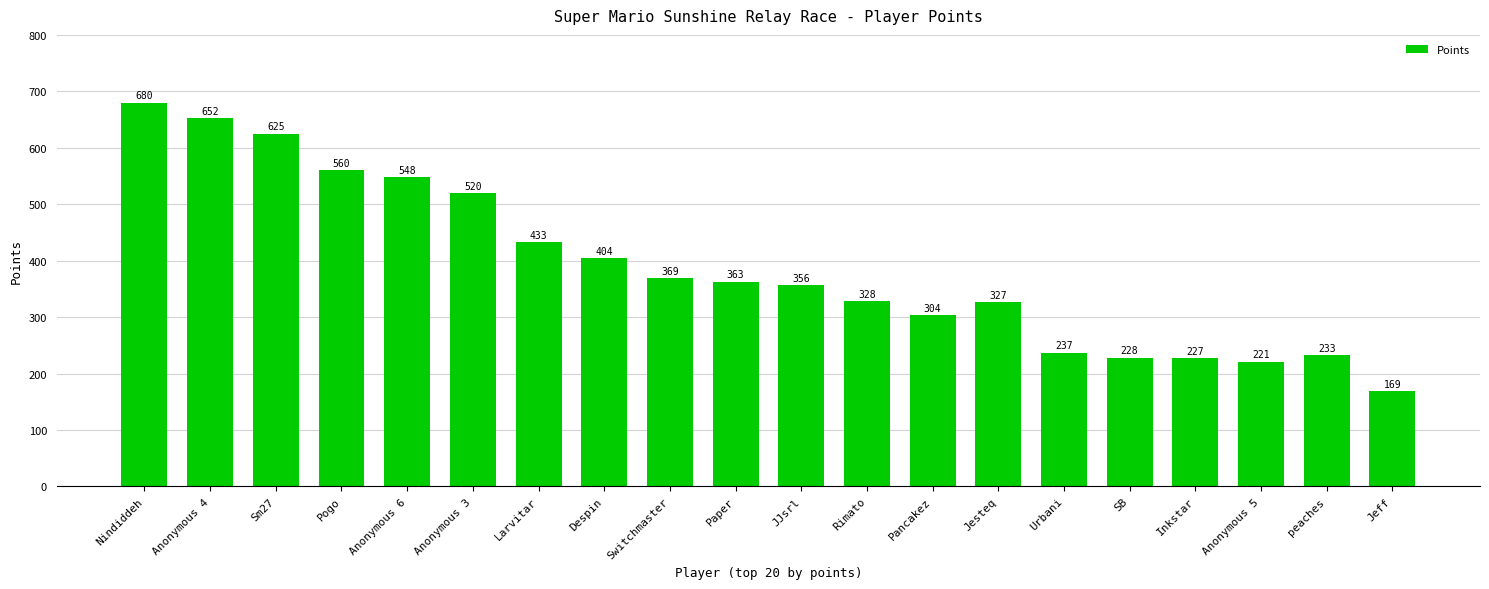

What position from the left is Rimato?

12